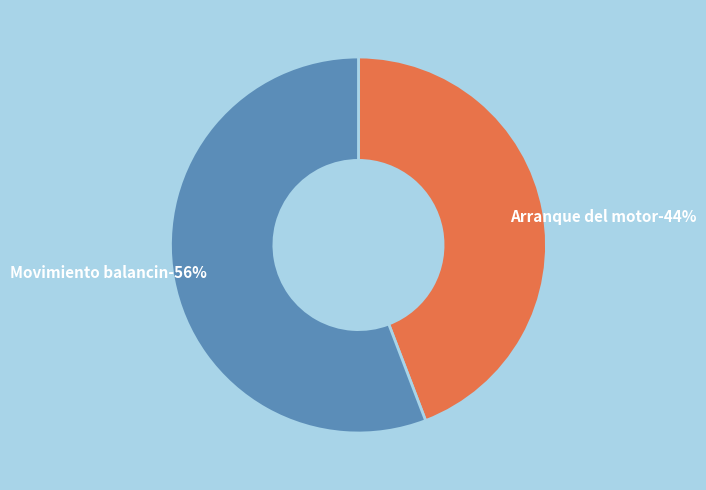

To the nearest percent, what portion does Arranque del motor represent?

44%